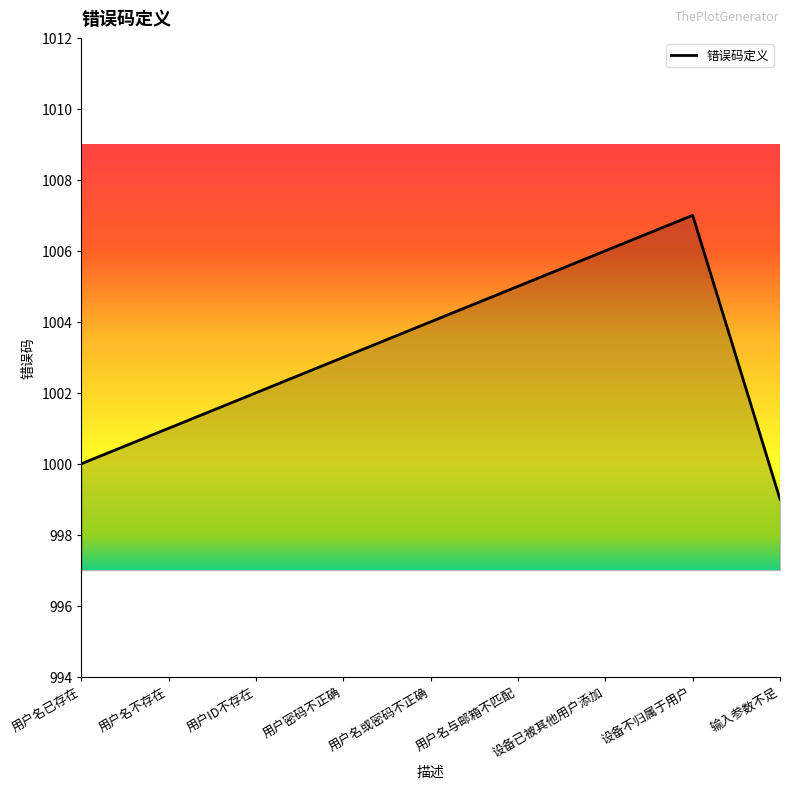

What is the maximum value shown in the chart?

1007